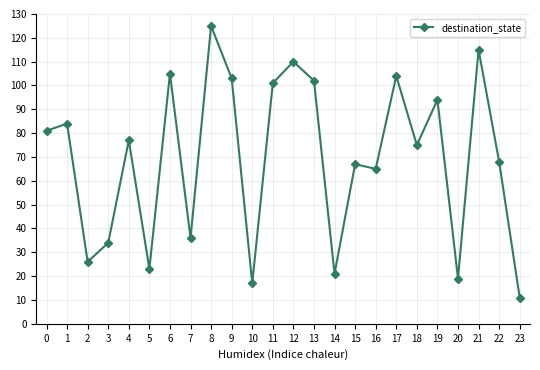

Is it true that the value at 18 is 49?

False